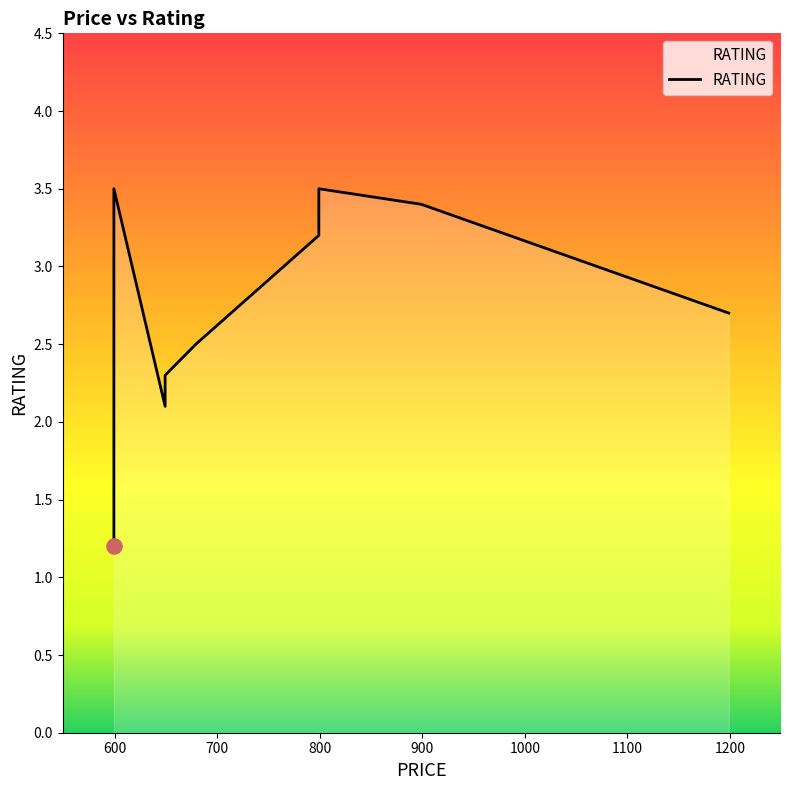

Which has a higher value, 799 or 649?

799